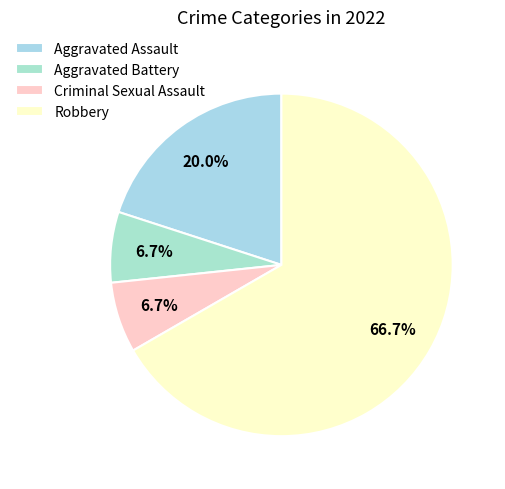

To the nearest percent, what portion does Aggravated Battery represent?

7%